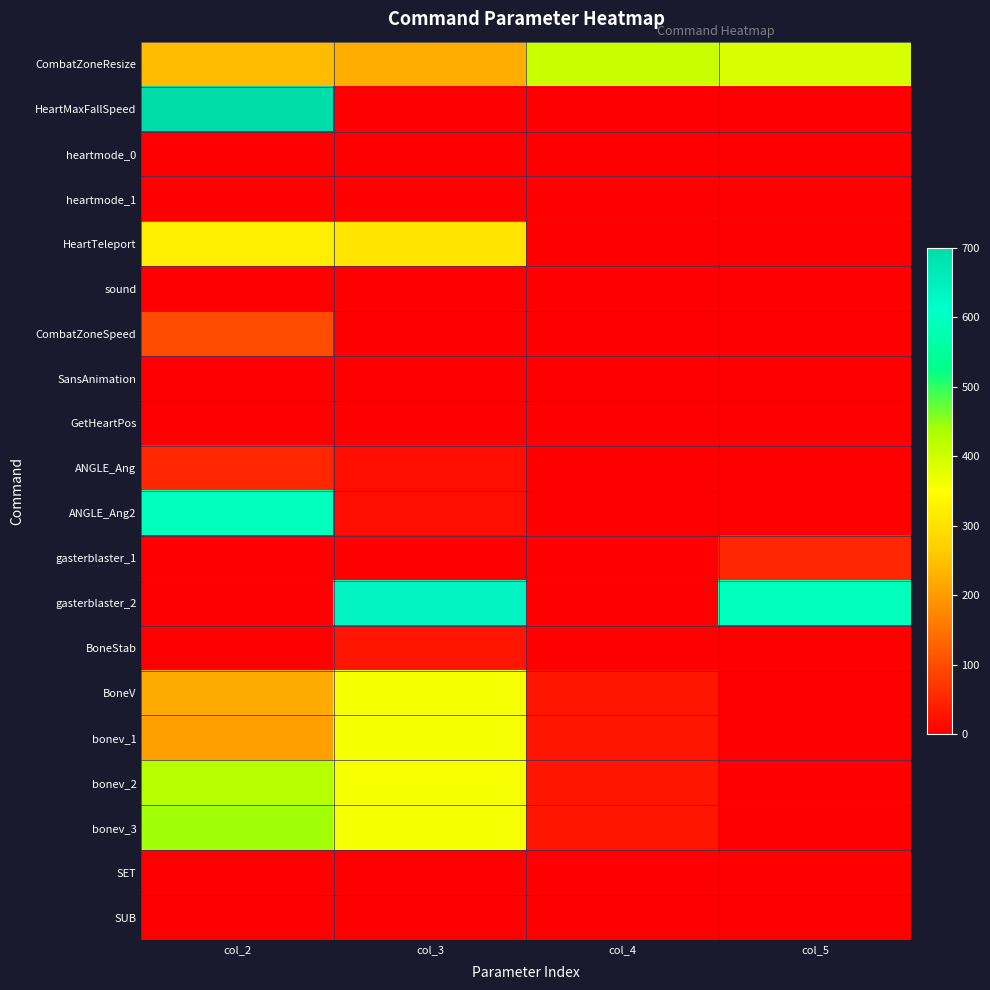

Which series has the largest total across all categories?

CombatZoneResize